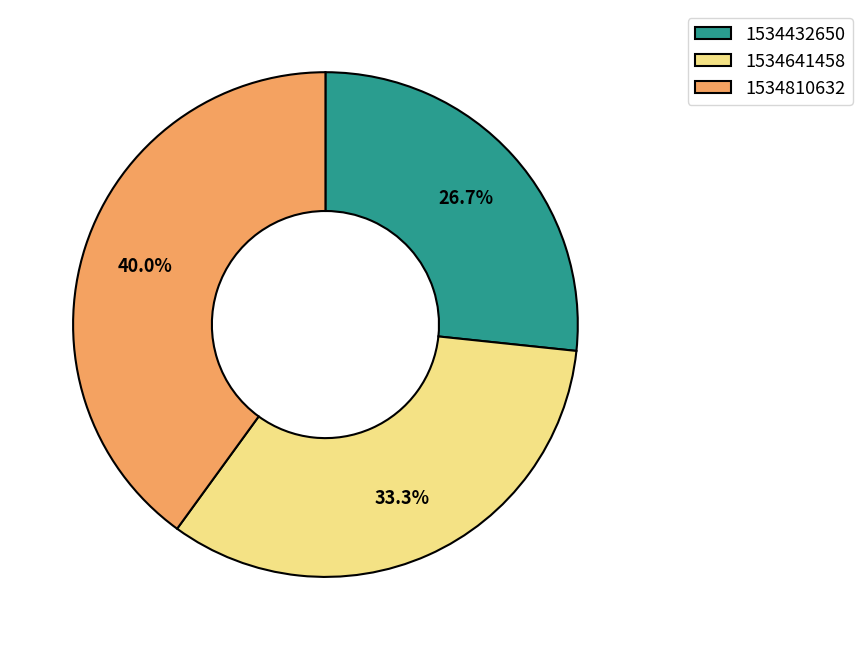

Is the sum of 1534432650 and 1534810632 greater than half?

Yes